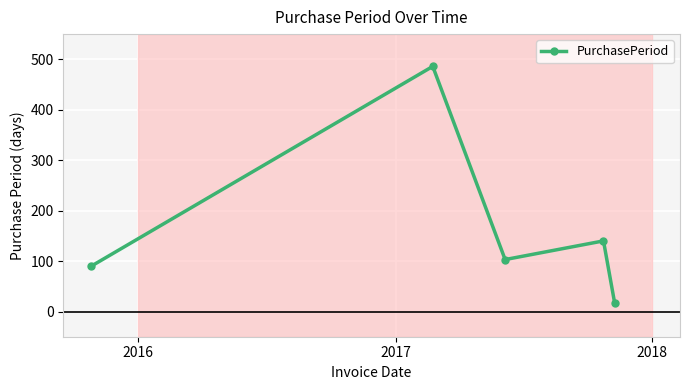

What is the minimum value shown in the chart?

16